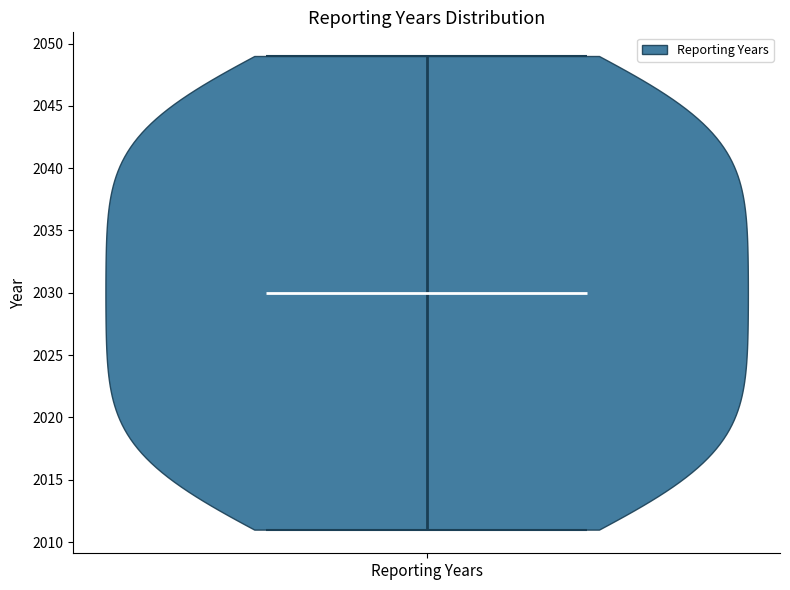

Read this violin plot against the y-axis: where its median line is, and the lowest and highest points the violin reaches. The values are not printed on the chart, so give them approximately, as read against the axis.

median line 2030, lowest point 2011, highest point 2049